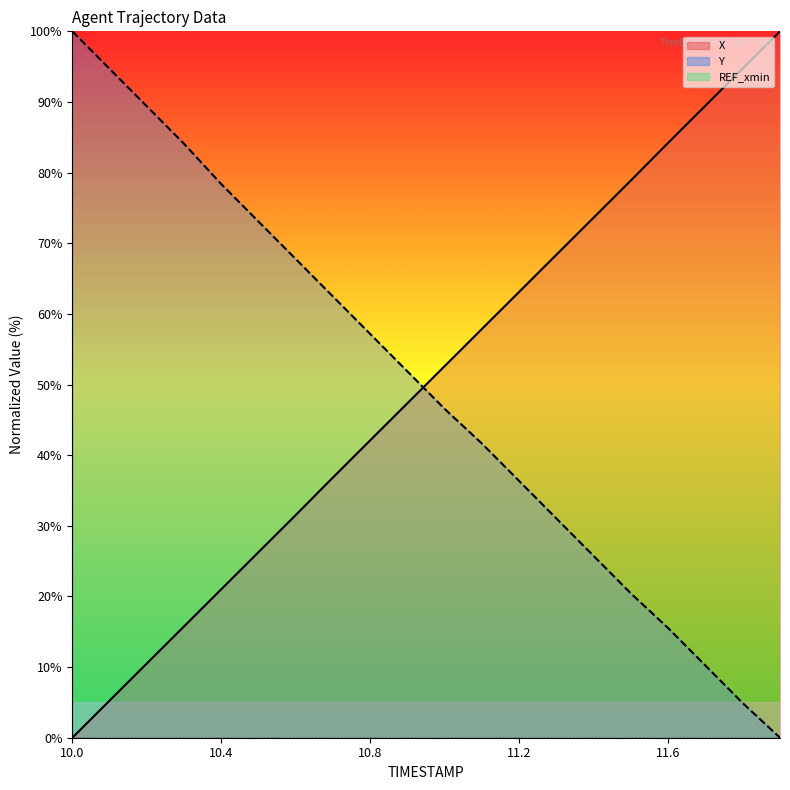

What is the spread (max minus min) of values at 11.2?

63.1